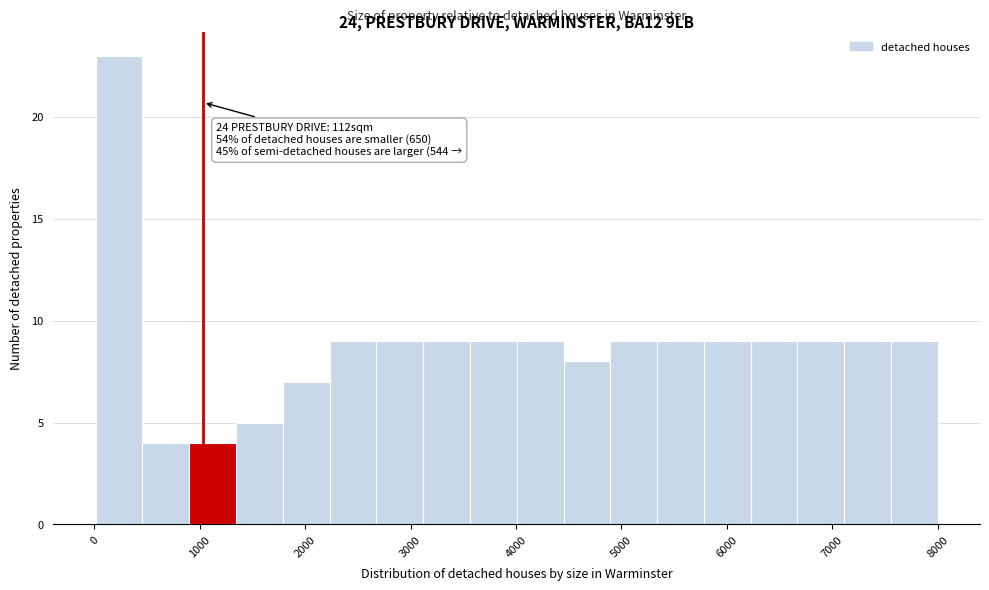

Which range on the x-axis has the tallest bar?

0 to 500